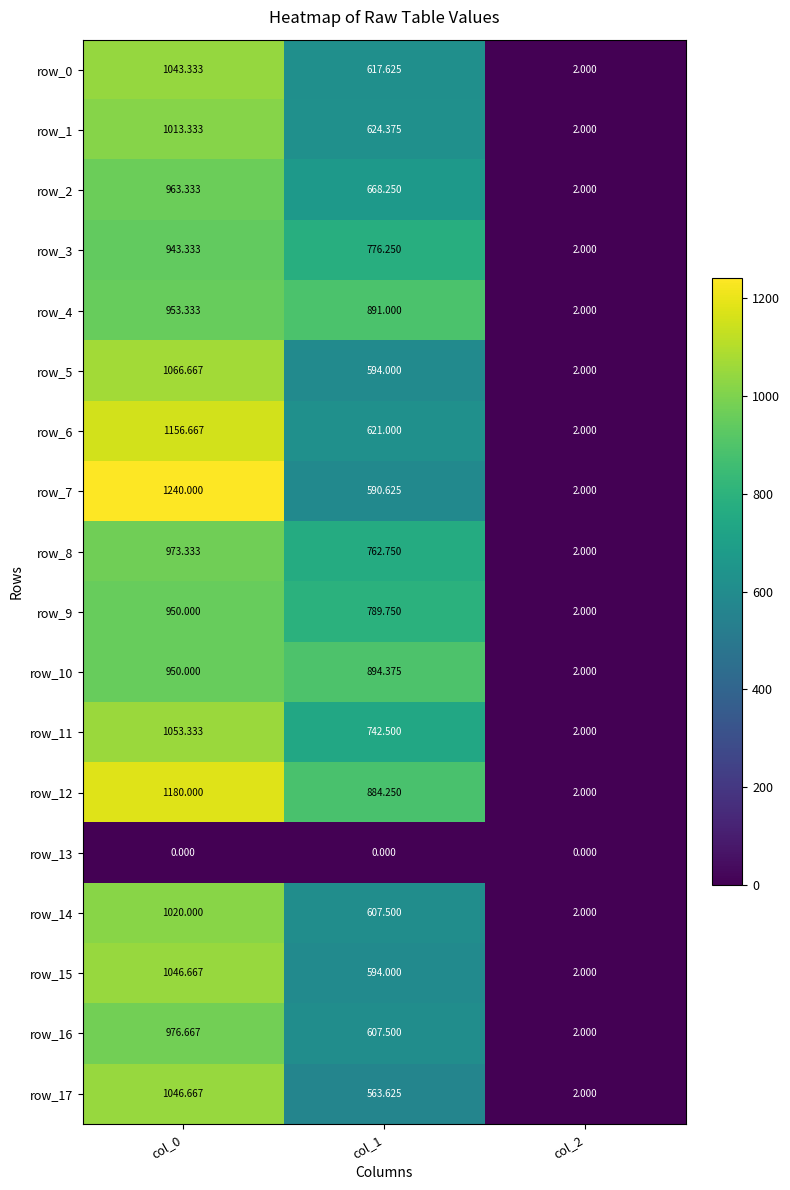

Reading left to right, list all the values displayed in this chart.

row_0: 1043.3	617.6	2.0
row_1: 1013.3	624.4	2.0
row_2: 963.3	668.2	2.0
row_3: 943.3	776.2	2.0
row_4: 953.3	891.0	2.0
row_5: 1066.7	594.0	2.0
row_6: 1156.7	621.0	2.0
row_7: 1240.0	590.6	2.0
row_8: 973.3	762.8	2.0
row_9: 950.0	789.8	2.0
row_10: 950.0	894.4	2.0
row_11: 1053.3	742.5	2.0
row_12: 1180.0	884.2	2.0
row_13: 0.0	0.0	0.0
row_14: 1020.0	607.5	2.0
row_15: 1046.7	594.0	2.0
row_16: 976.7	607.5	2.0
row_17: 1046.7	563.6	2.0